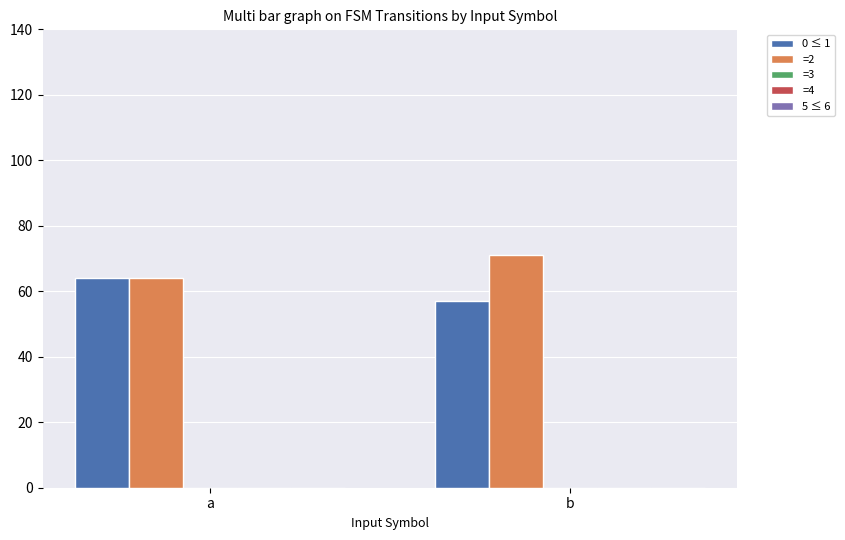

Which series has the largest total across all categories?

=2